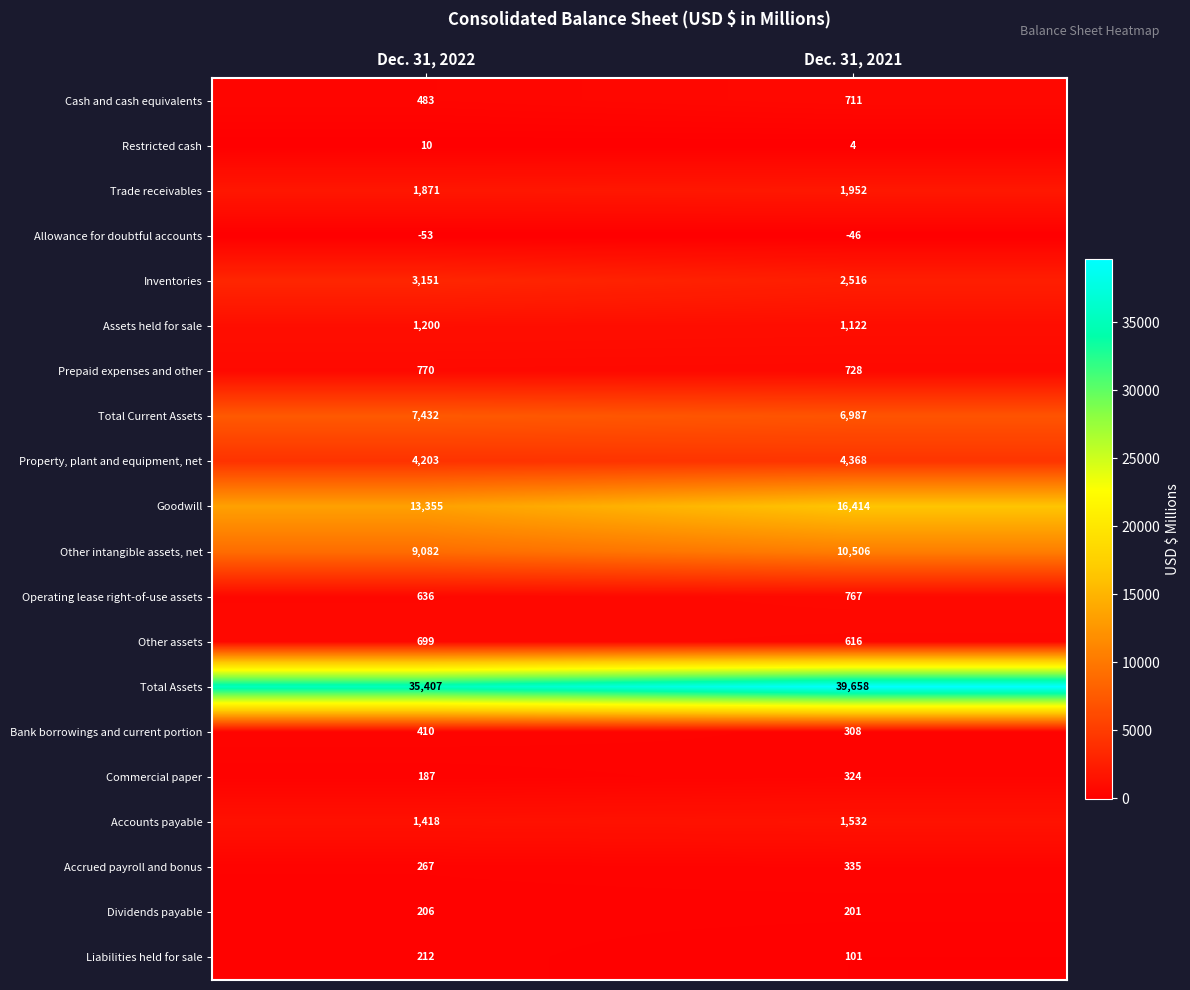

List the series in order of their peak value, lowest first.

Allowance for doubtful accounts, Restricted cash, Dividends payable, Liabilities held for sale, Commercial paper, Accrued payroll and bonus, Bank borrowings and current portion, Other assets, Cash and cash equivalents, Operating lease right-of-use assets, Prepaid expenses and other, Assets held for sale, Accounts payable, Trade receivables, Inventories, Property, plant and equipment, net, Total Current Assets, Other intangible assets, net, Goodwill, Total Assets